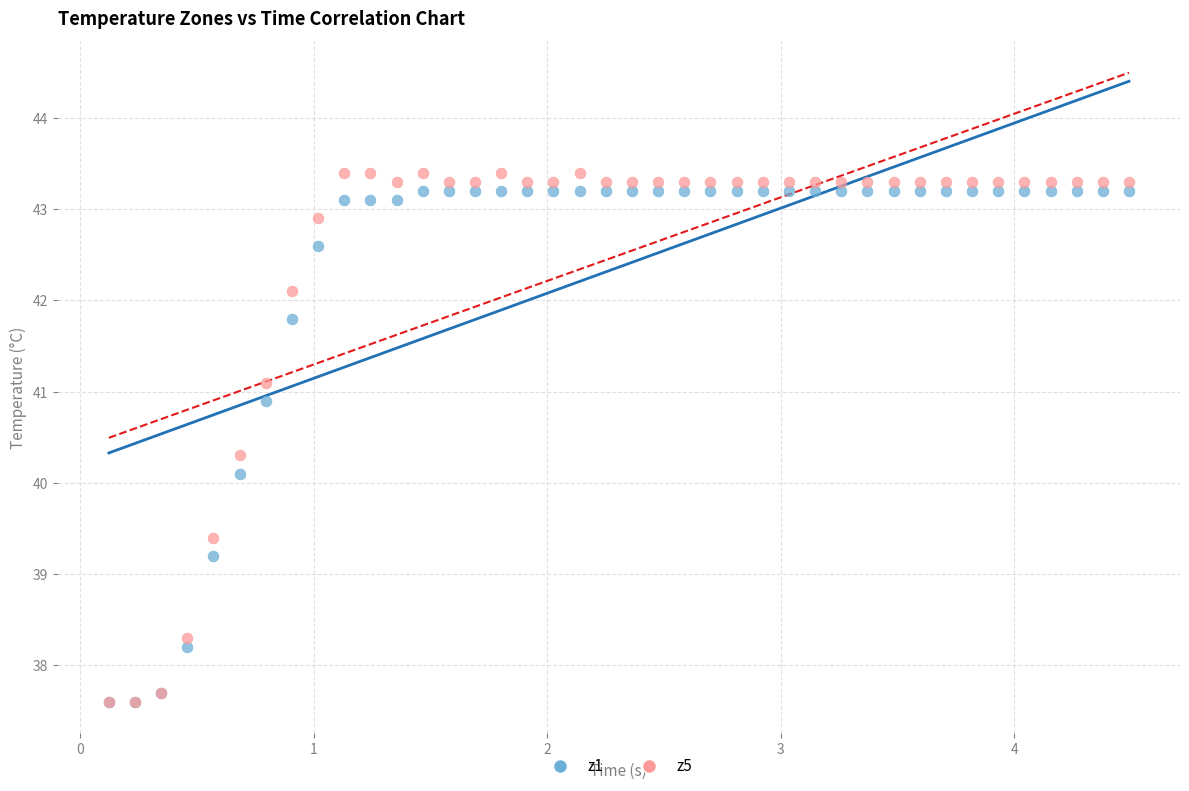

Across all series, what Y value is closest to 40?

40.1